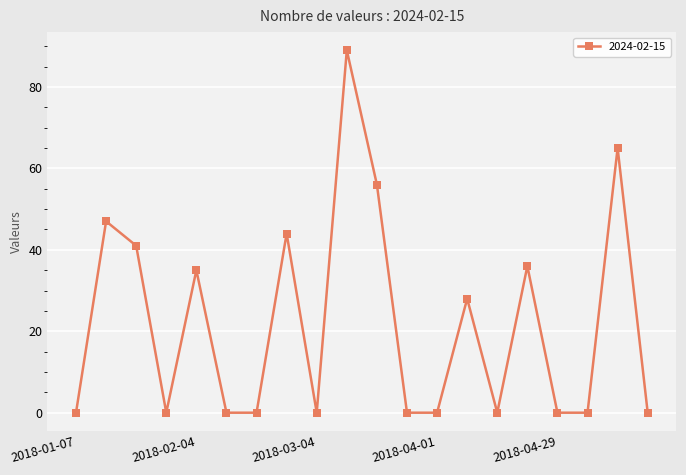

Reading right to left, list all the values displayed in this chart.

0	65	0	0	36	0	28	0	0	56	89	0	44	0	0	35	0	41	47	0